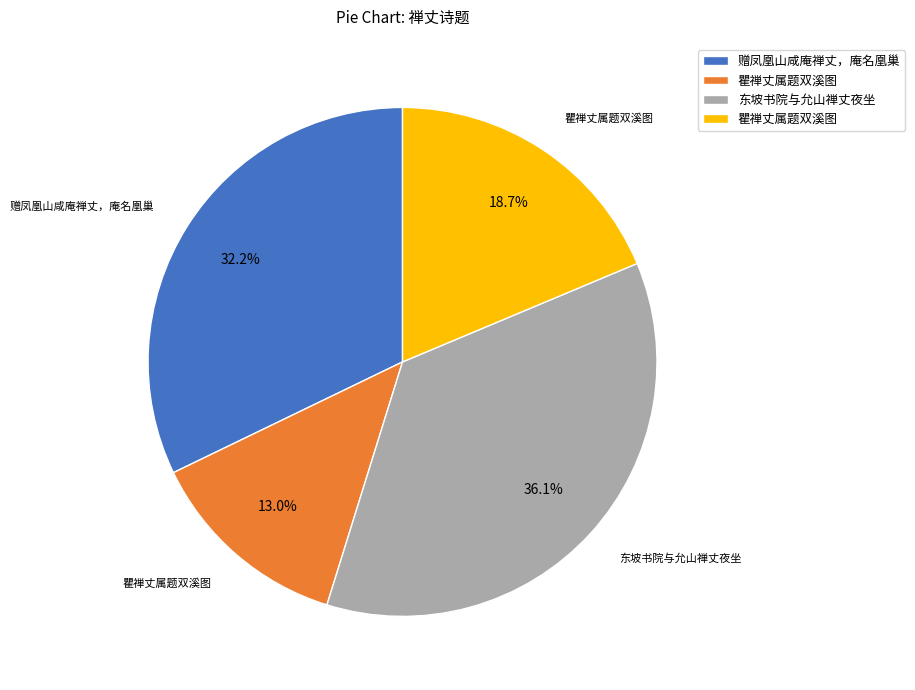

Is there any slice that represents more than half of the pie?

No